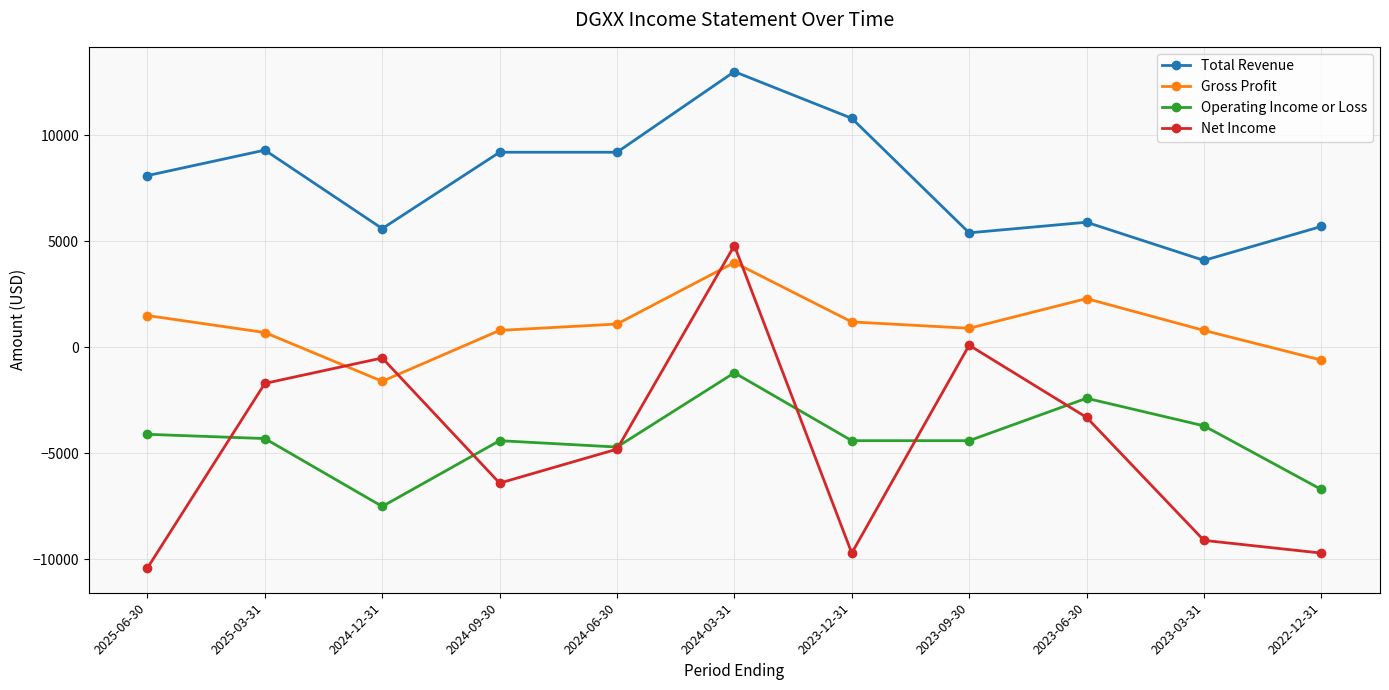

Which series has the largest total across all categories?

Total Revenue